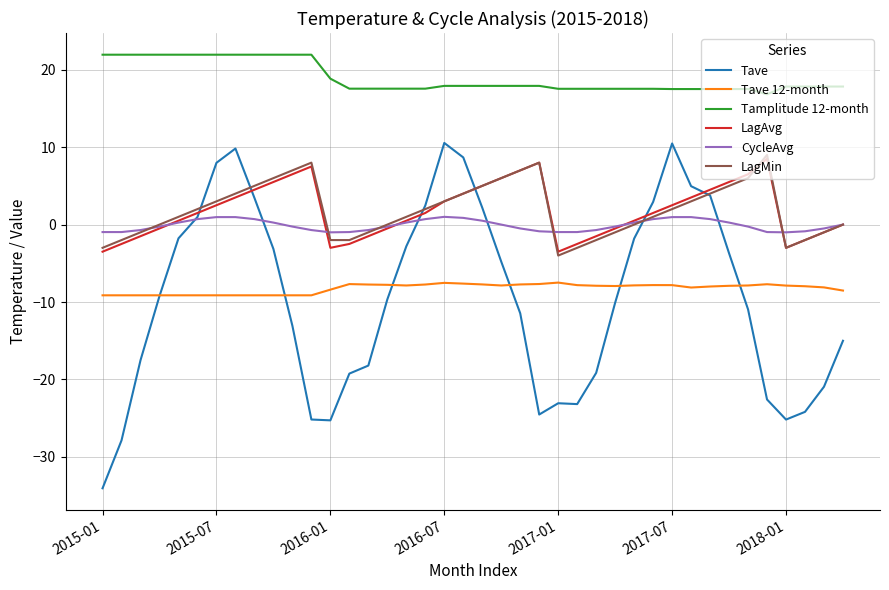

What is the smallest value displayed?

-34.1